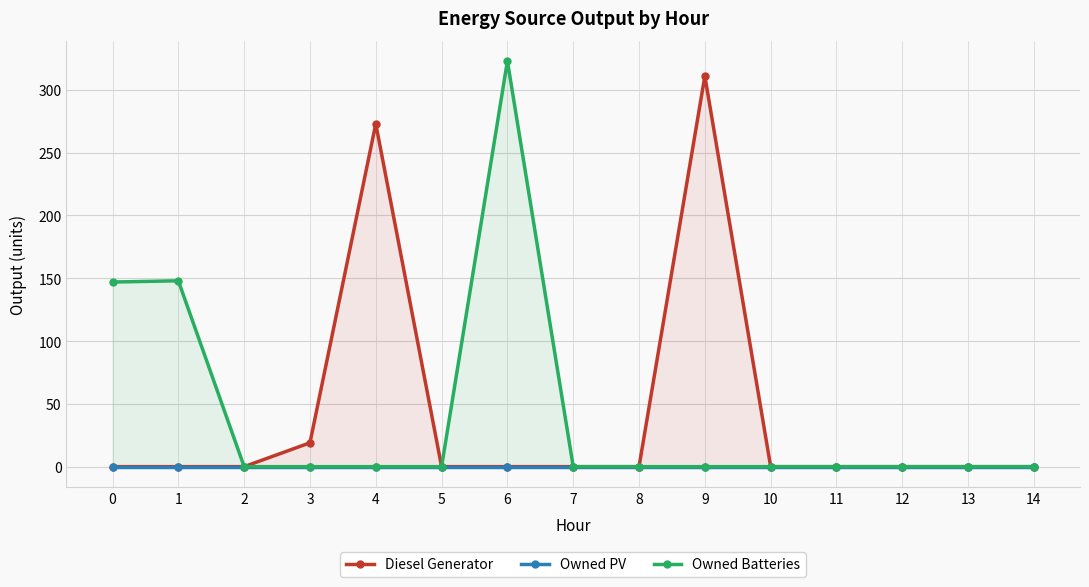

Rank the series by their maximum value, from lowest to highest.

Owned PV, Diesel Generator, Owned Batteries